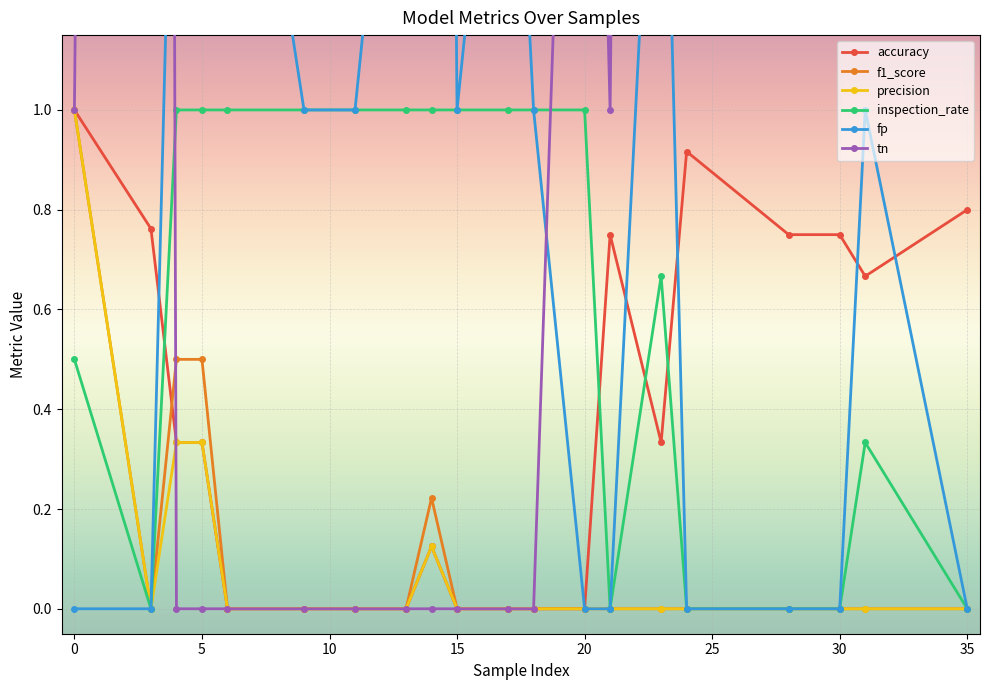

The accuracy series shows 0.8 at 35. True or false?

True